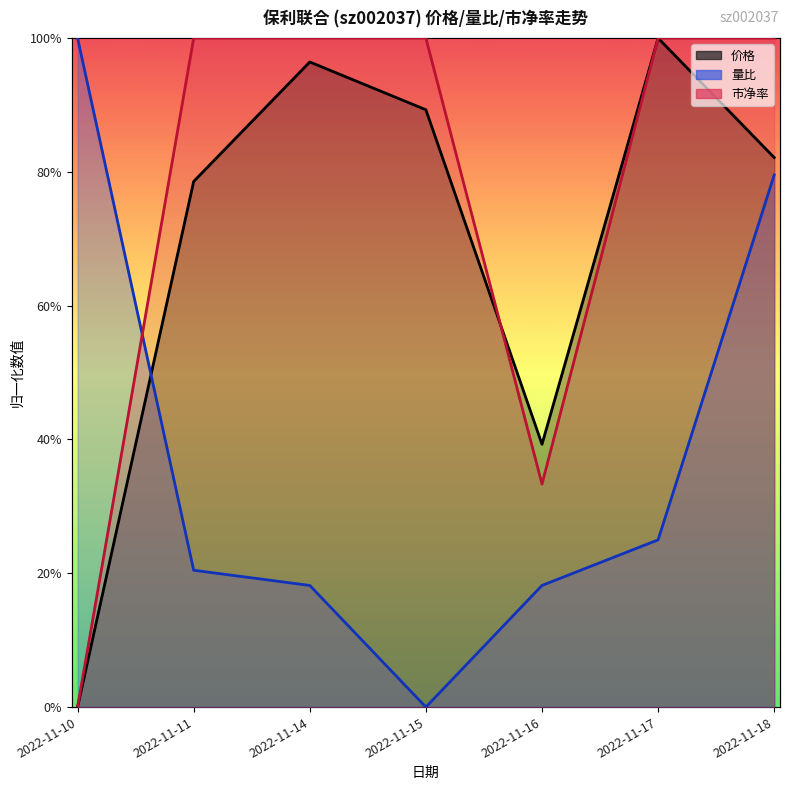

The 量比 series shows 0.2 at 2022-11-17. True or false?

False